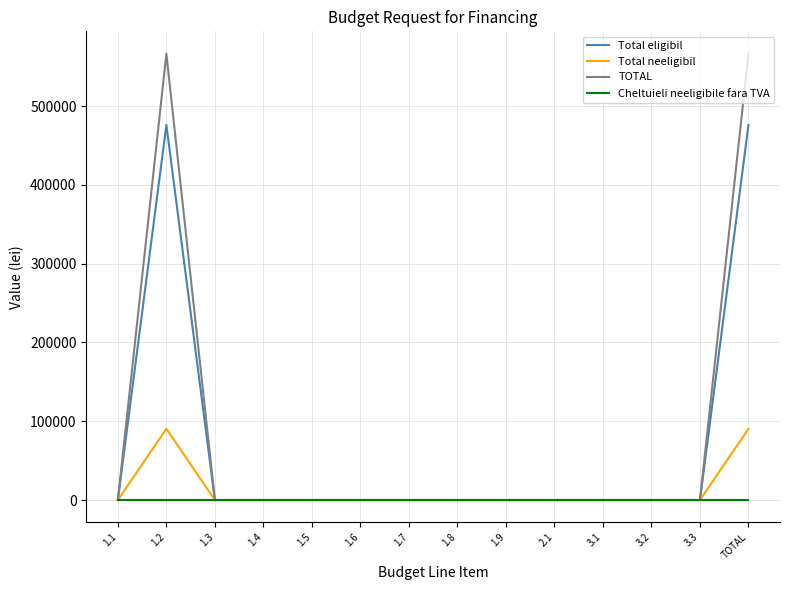

What is the highest value of the TOTAL series?

566655.7